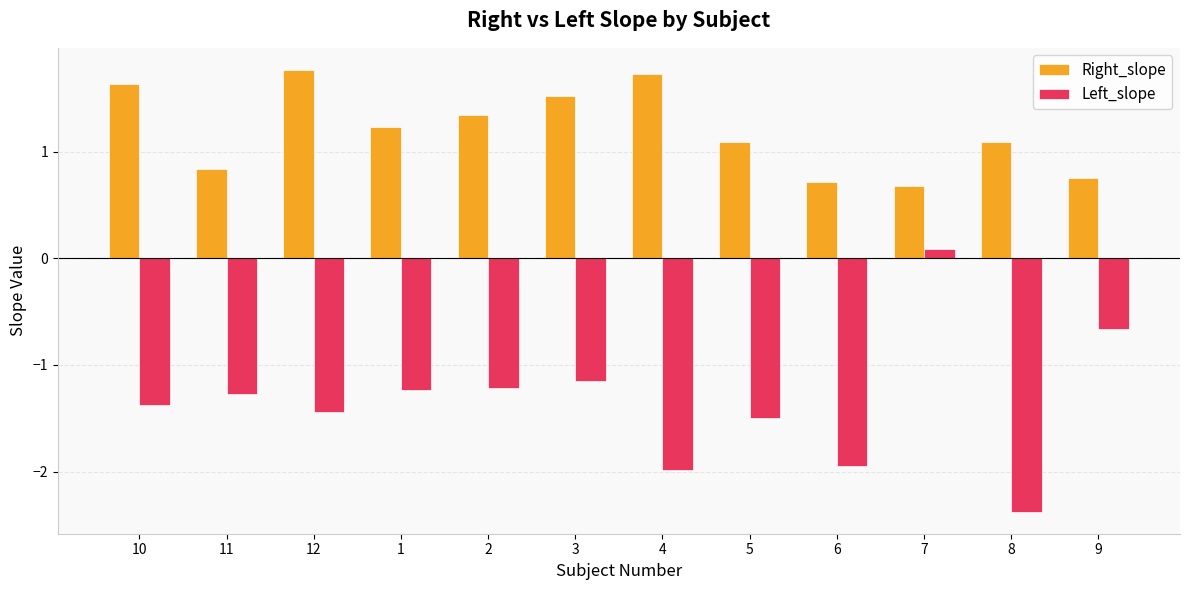

Which series has the largest total across all categories?

Right_slope